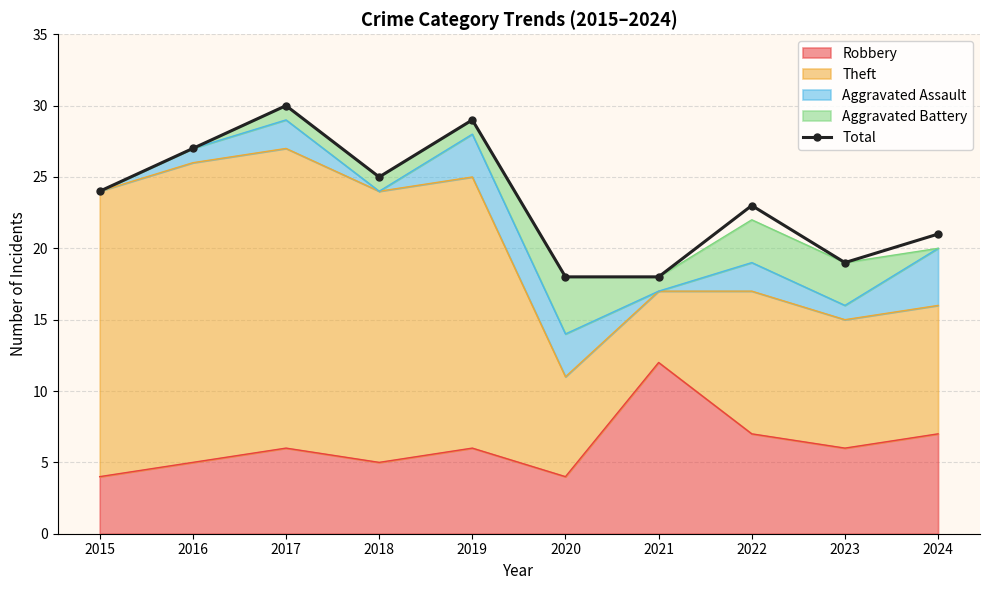

What is the value of the 9th point from the left?

19